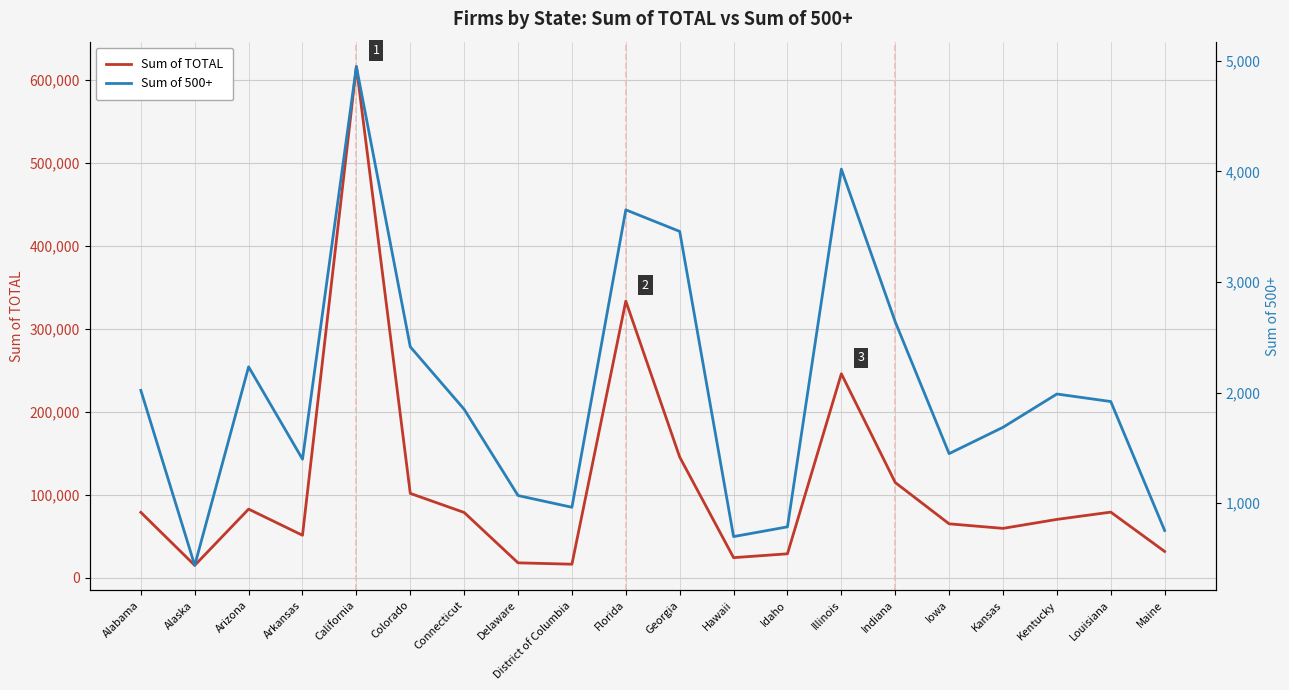

Read the Sum of 500+ value at Florida, to the nearest 100.

3700